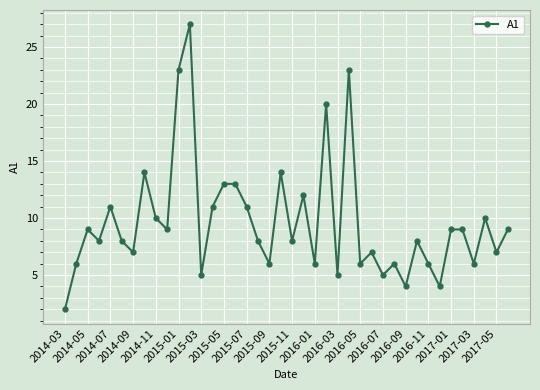

What is the sum of all values?

385